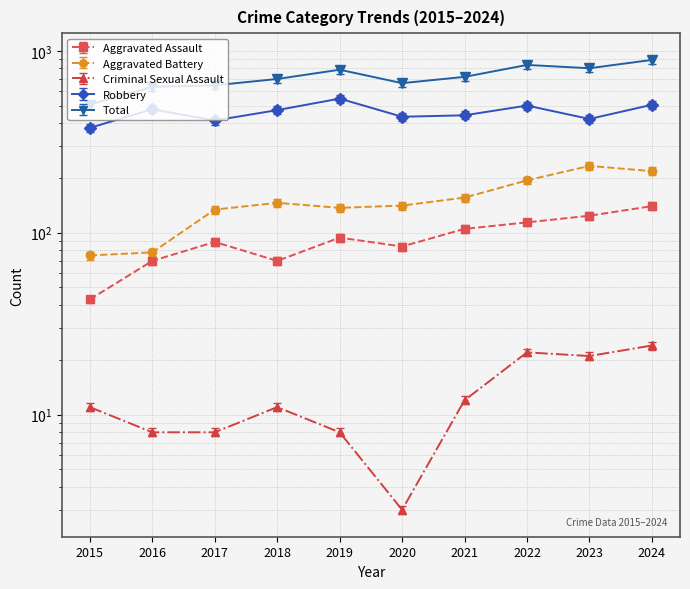

How many lines are shown in the chart?

5